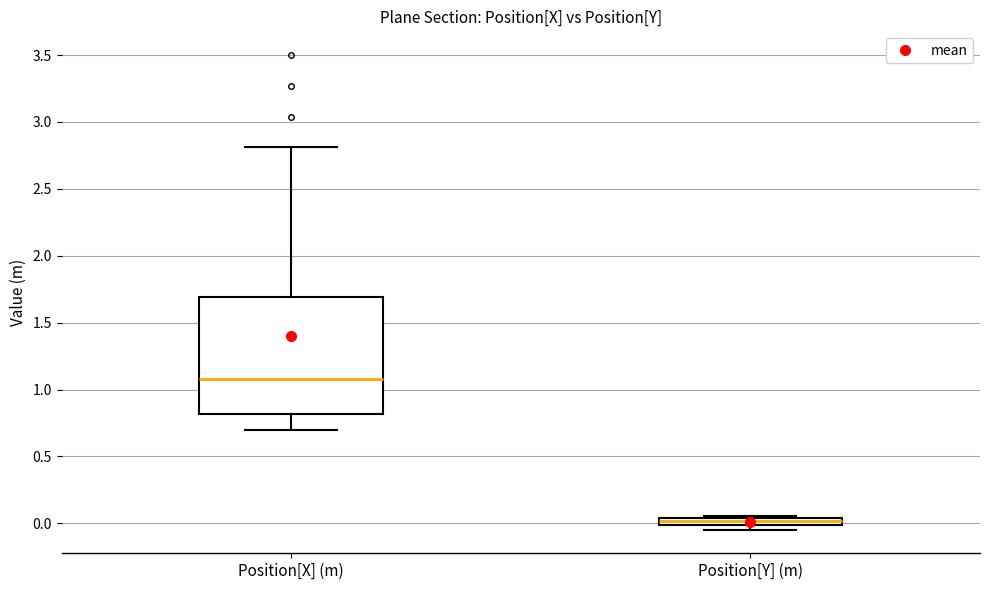

Comparing the boxes themselves (not the whiskers), which one is the tallest?

Position[X] (m)